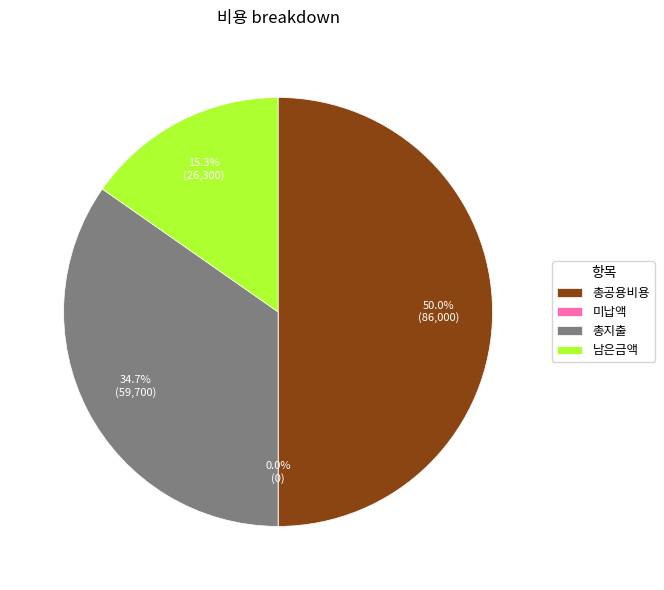

To the nearest percent, what is the difference between the 남은금액 and 총지출 slice percentages?

19%